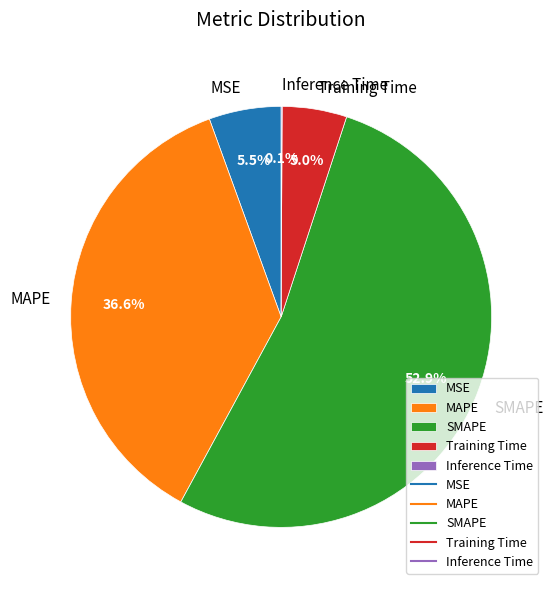

Which slice is the largest?

SMAPE